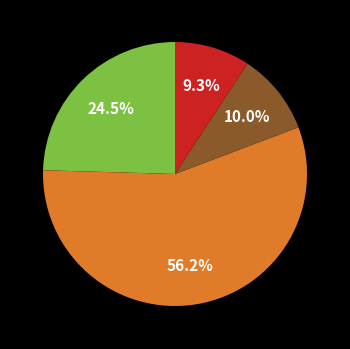

Does any single category account for the majority?

Yes